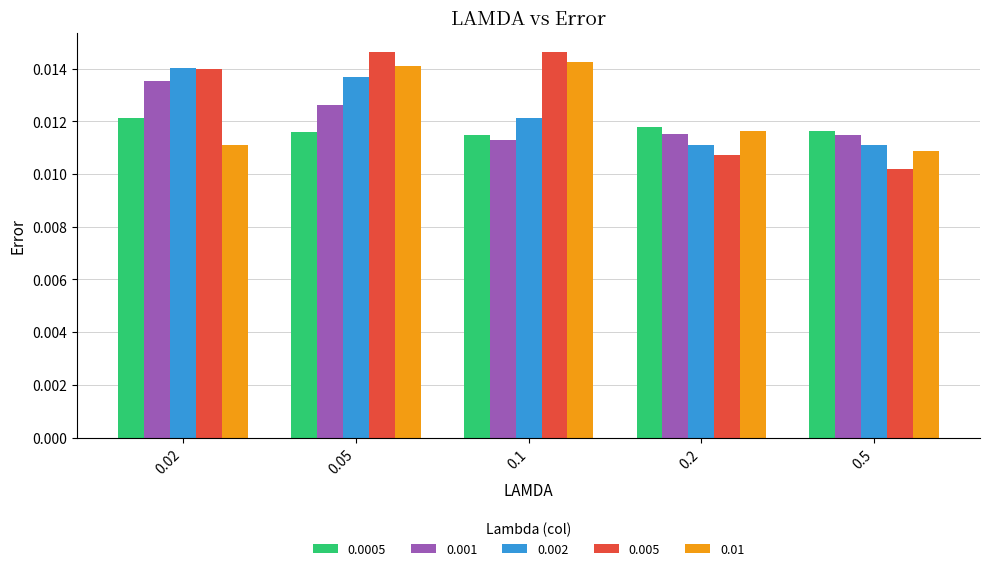

What is the total value across all series at 0.2?

0.1